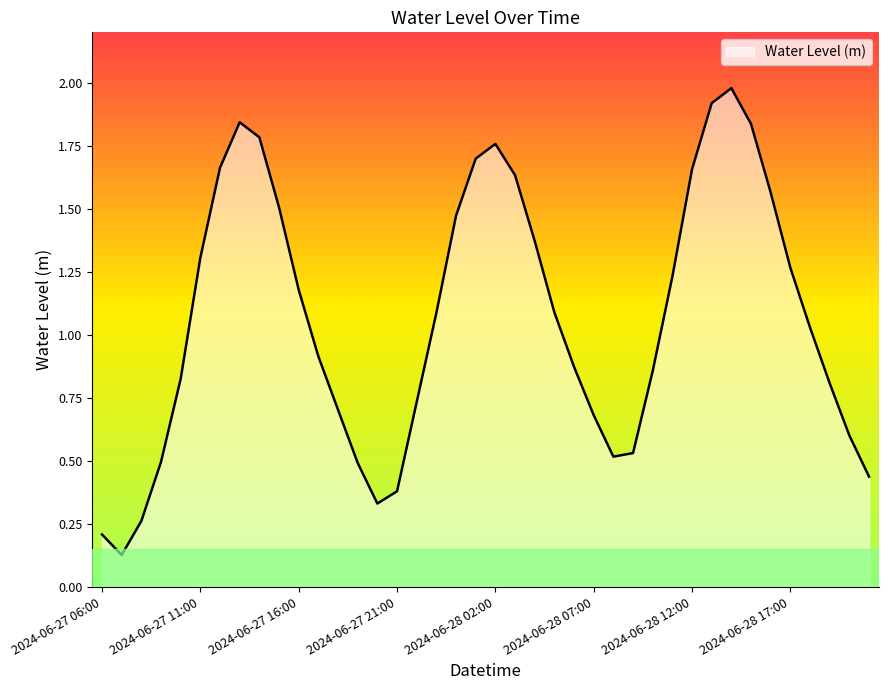

What is the greatest value displayed?

2.0